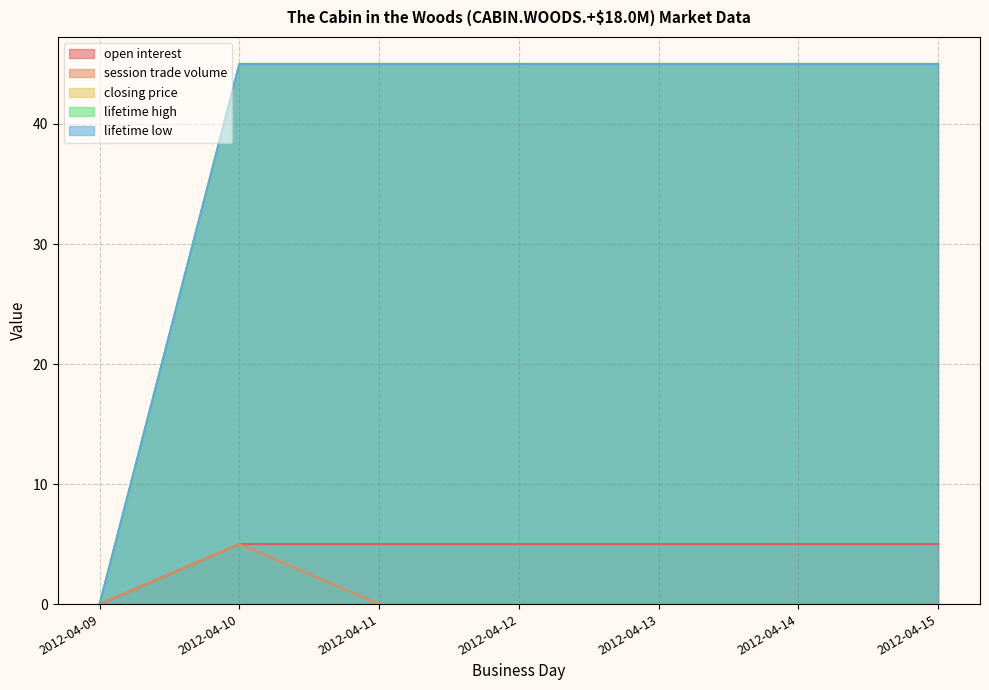

What value does the lifetime low series have at 2012-04-14, to the nearest 10?

40